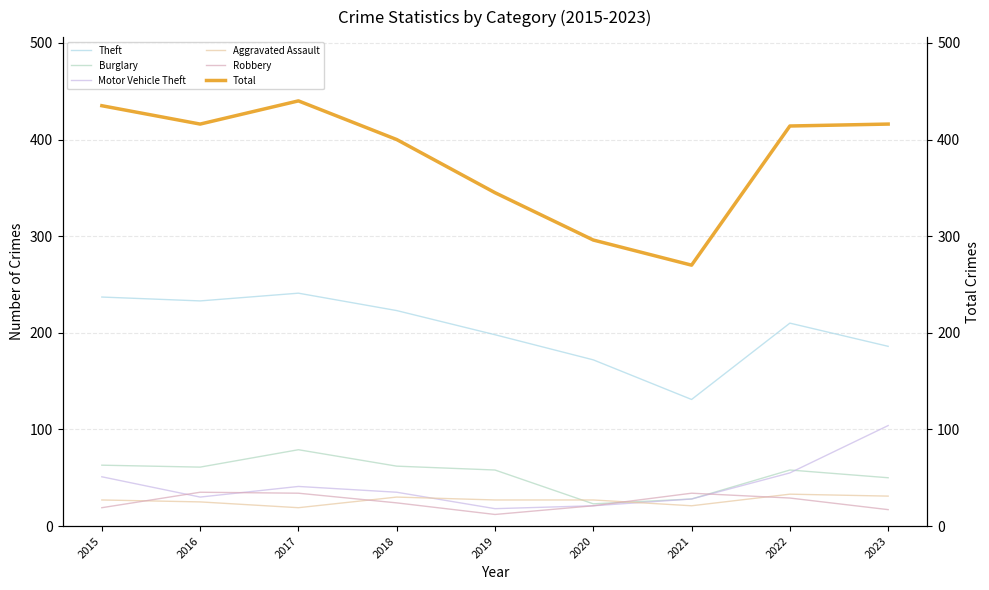

What are all the series names shown in the legend?

Theft, Burglary, Motor Vehicle Theft, Aggravated Assault, Robbery, Total